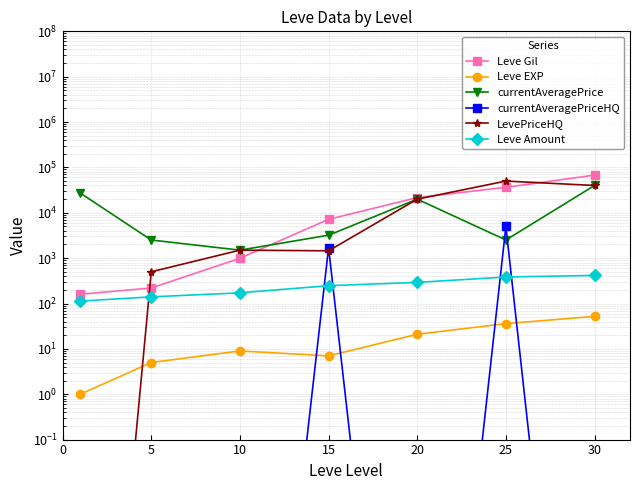

True or false: Leve EXP has a value of 7.0 at 15.

True